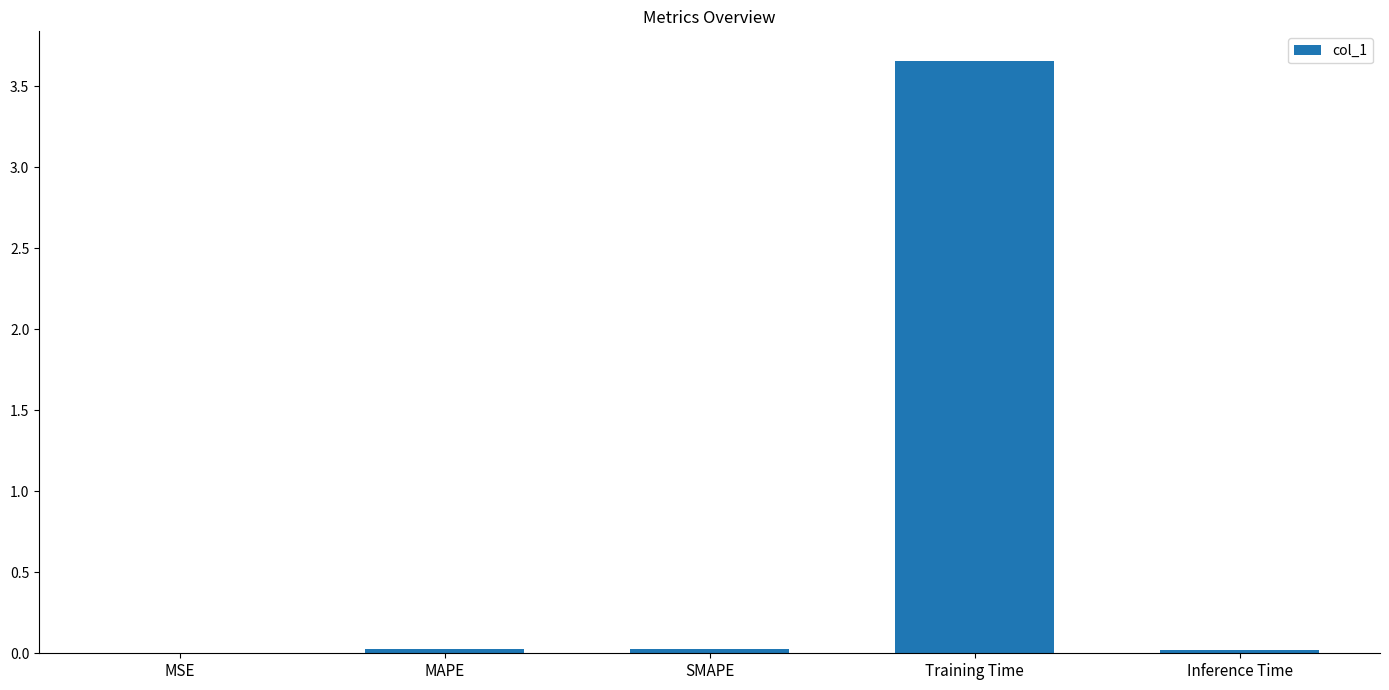

The chart shows a value of 0.0 at SMAPE. True or false?

True